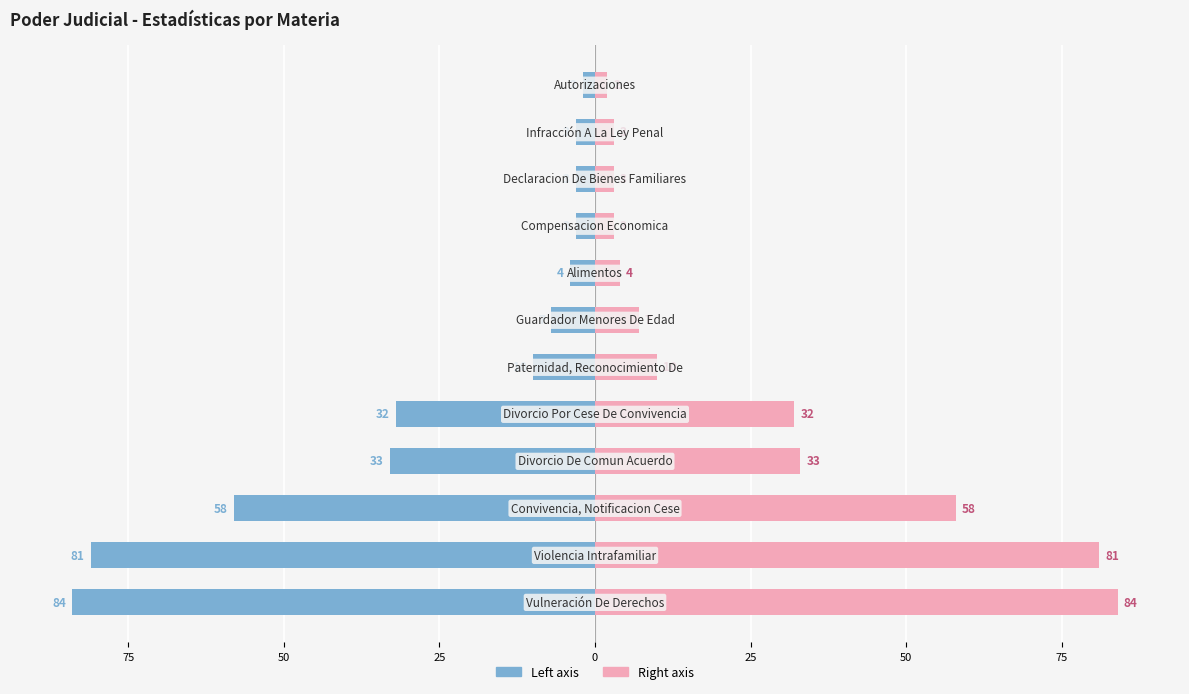

How many bars are there in total?

24